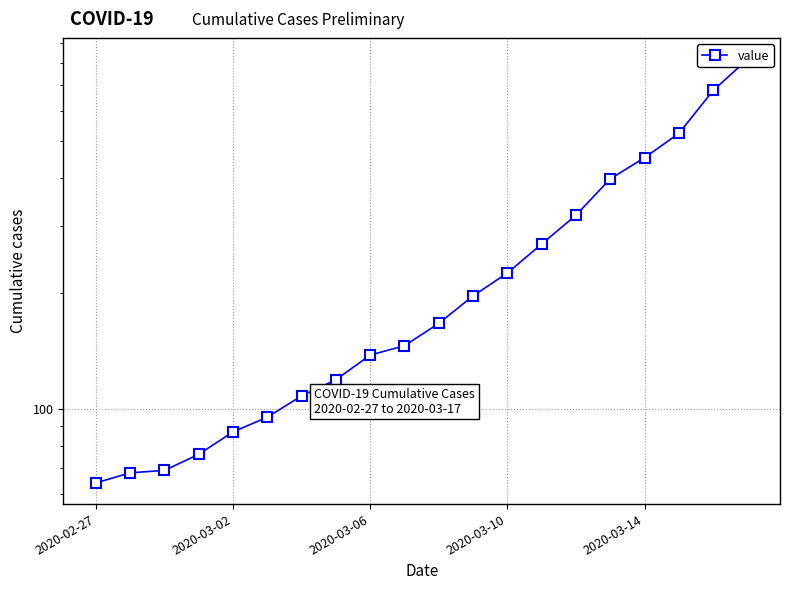

Does the chart display data point markers on the line(s)?

Yes